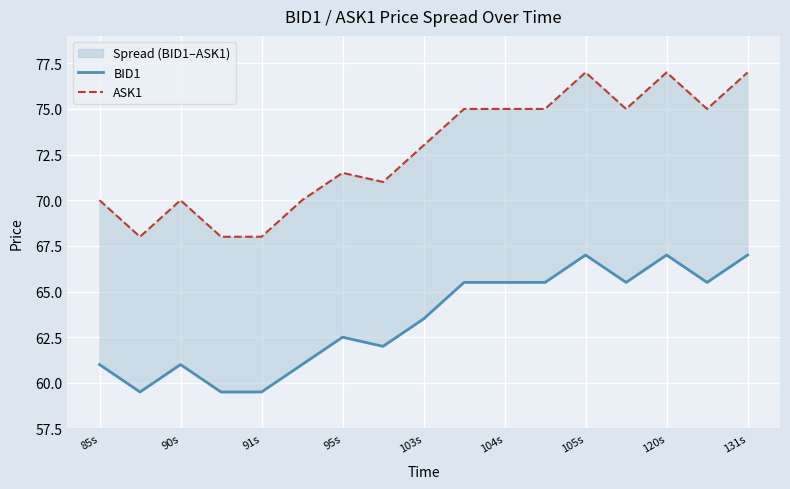

Reading right to left, transcribe all the data shown in this chart.

BID1: 67.0	65.5	67.0	65.5	67.0	65.5	65.5	65.5	63.5	62.0	62.5	61.0	59.5	59.5	61.0	59.5	61.0
ASK1: 77.0	75.0	77.0	75.0	77.0	75.0	75.0	75.0	73.0	71.0	71.5	70.0	68.0	68.0	70.0	68.0	70.0